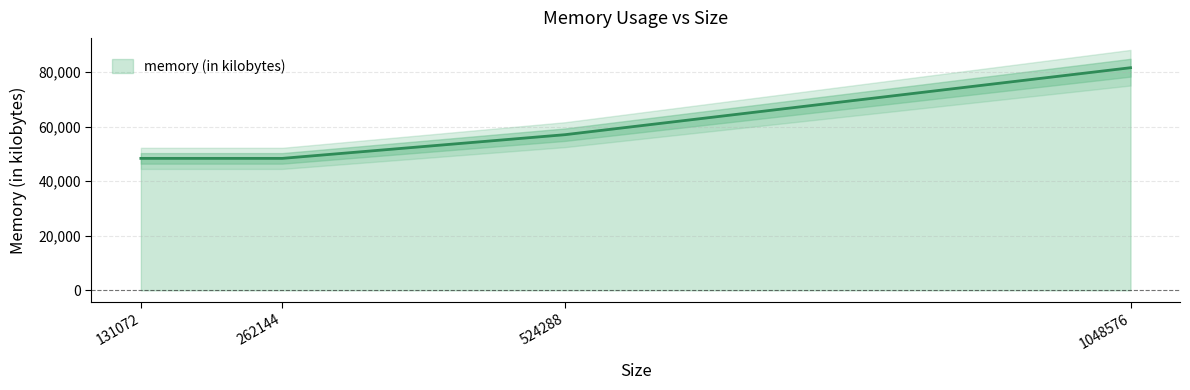

Which category has the lowest value across all series?

131072